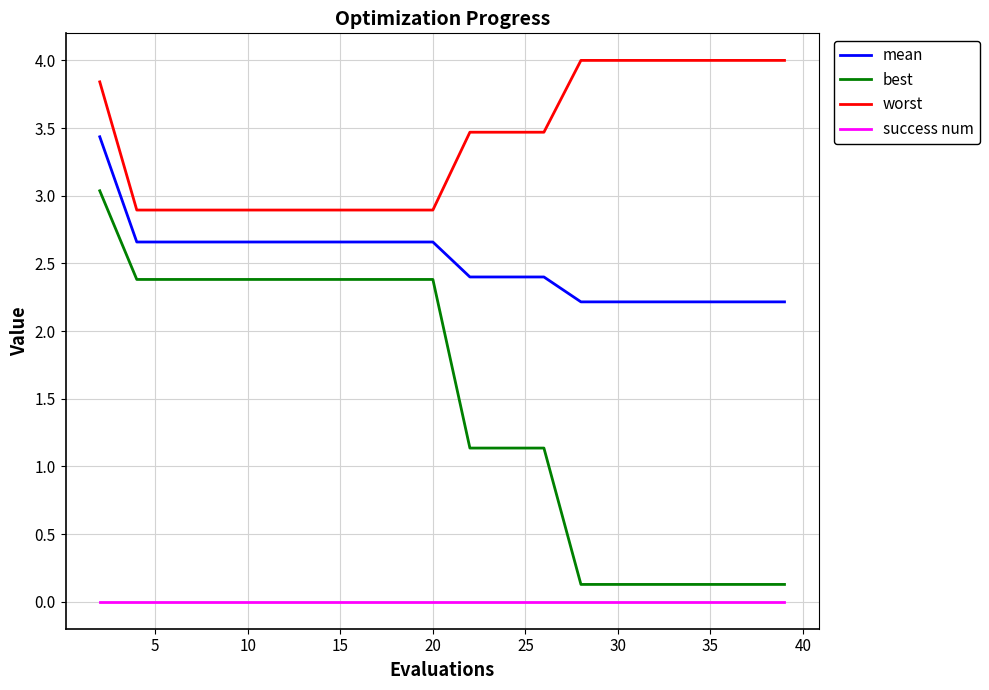

What is the highest value of the mean series?

3.4